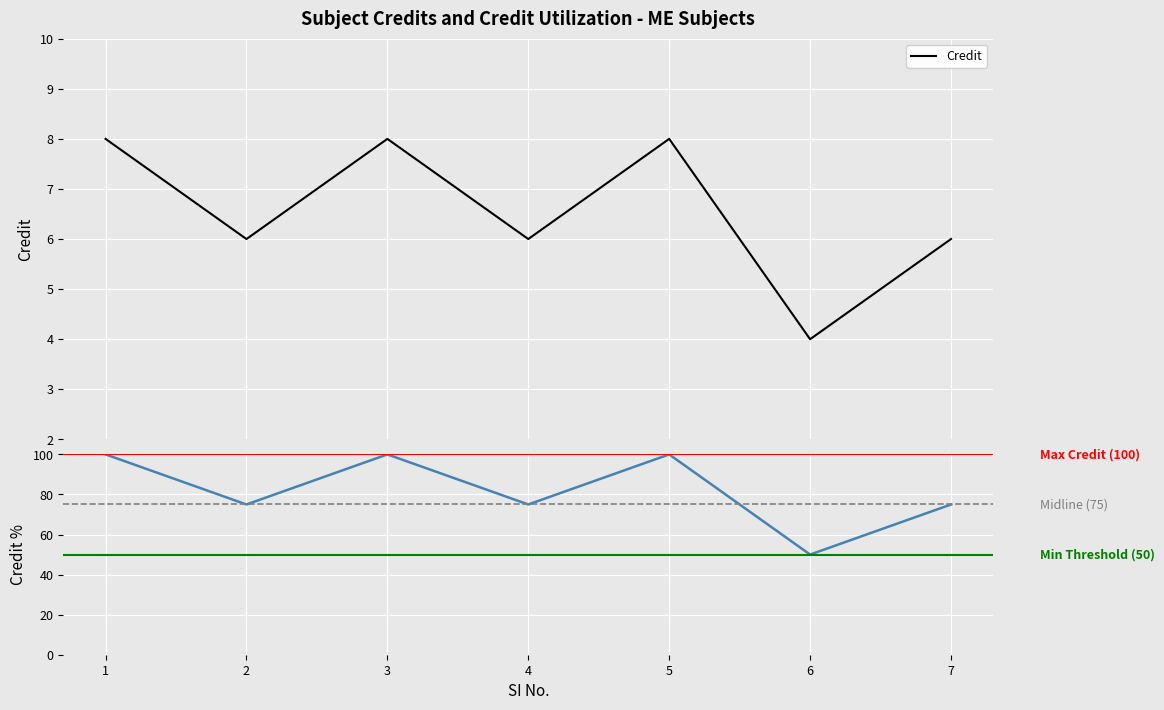

Which category has the lowest value across all series?

6